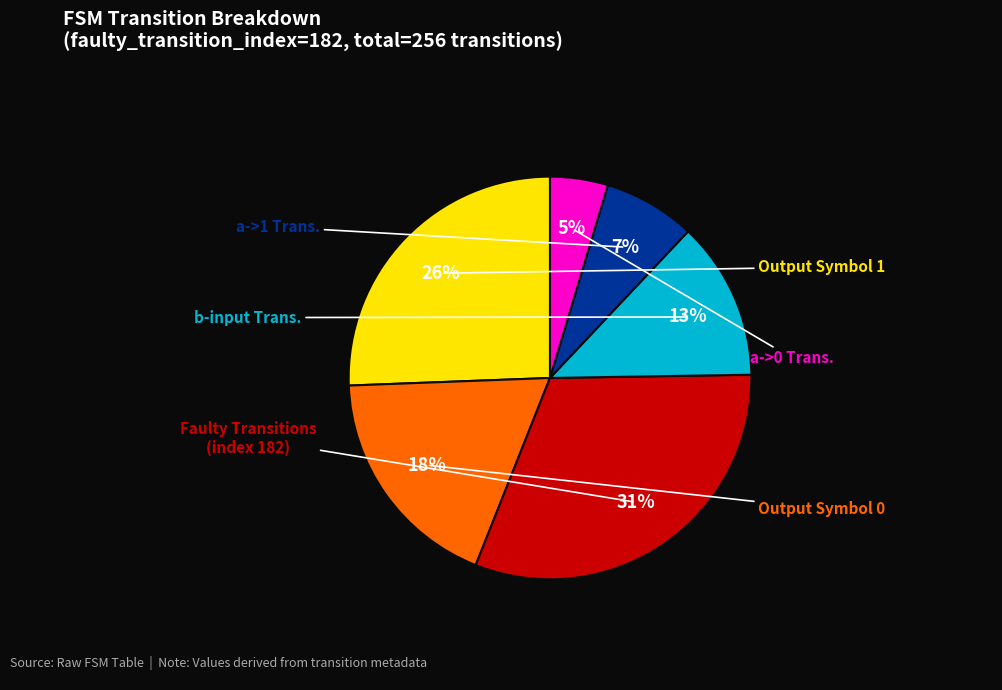

How many segments does this pie chart have?

6